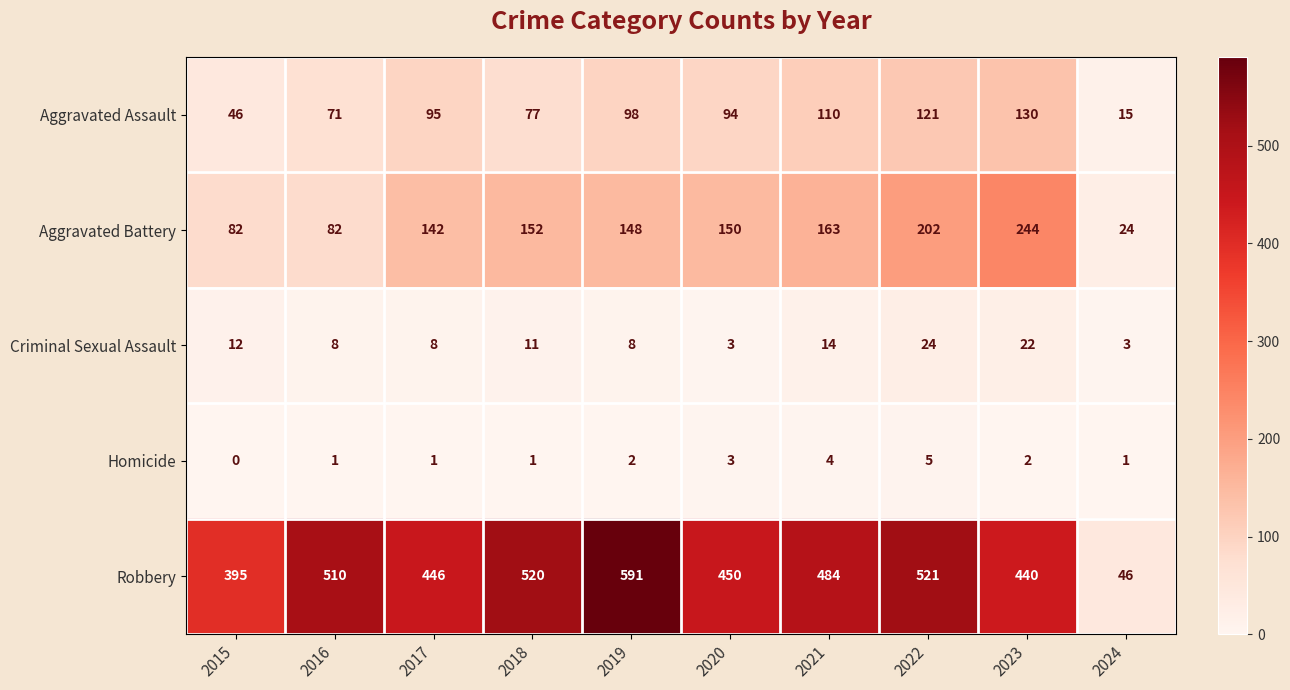

How many data points does each series have?

10